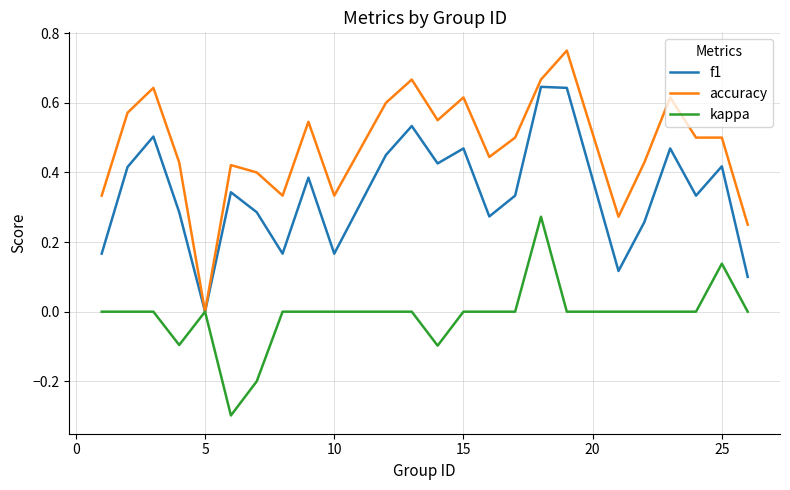

How many positive values does the accuracy series have?

23